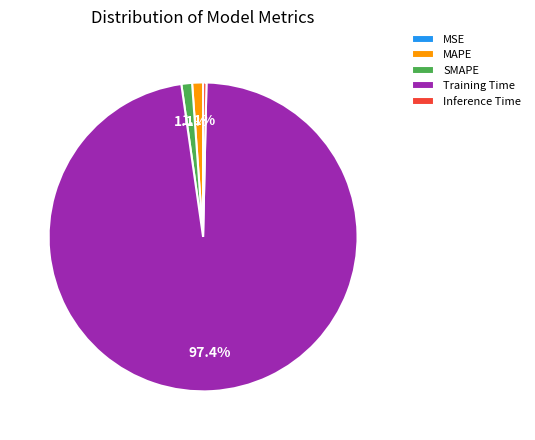

To the nearest percent, what portion does MAPE represent?

1%